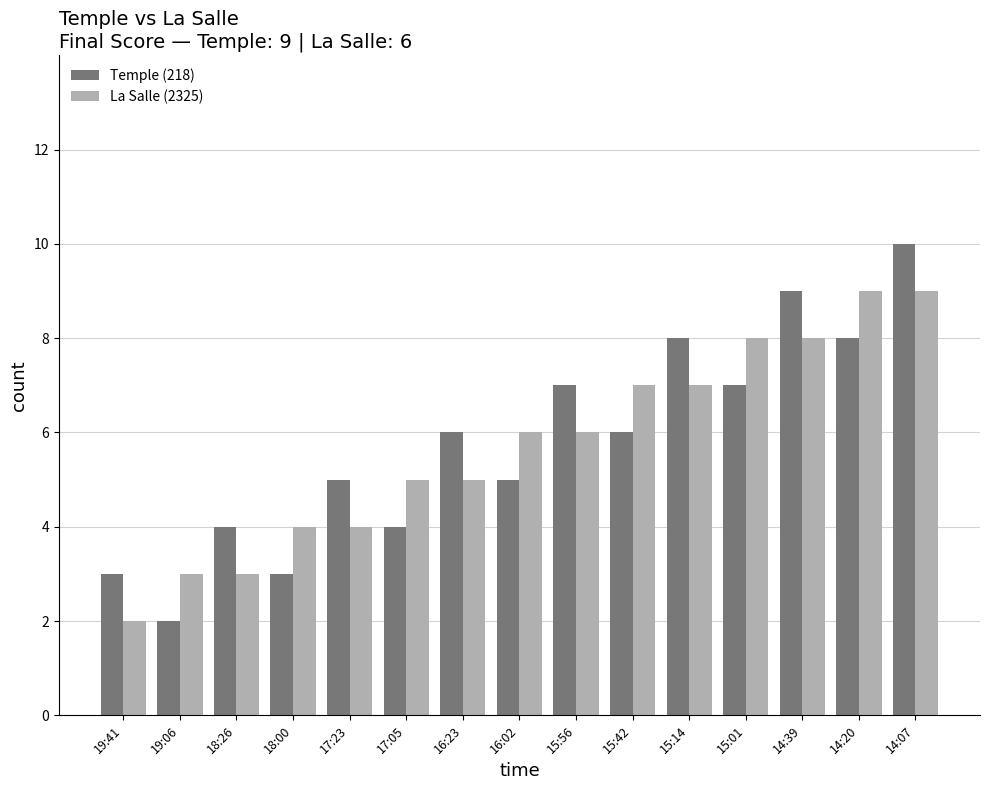

Which series has the widest spread of values?

Temple (218)